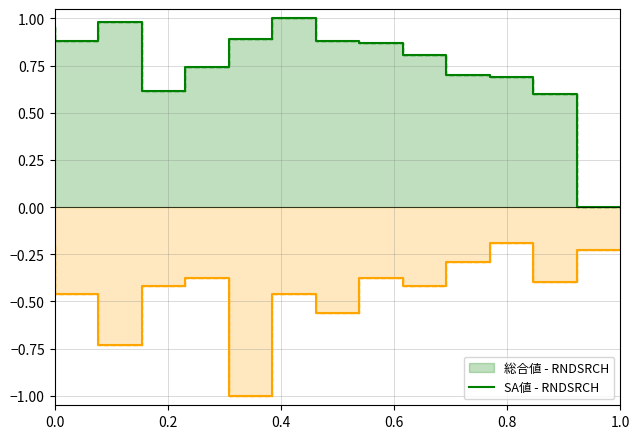

How many series are shown in this chart?

2